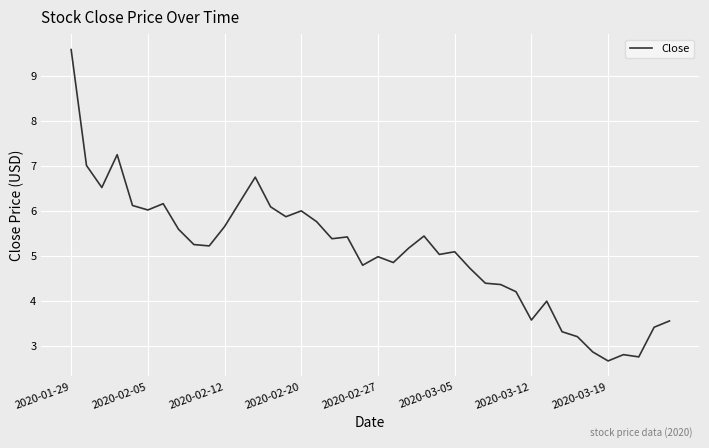

What is the smallest value displayed?

2.7